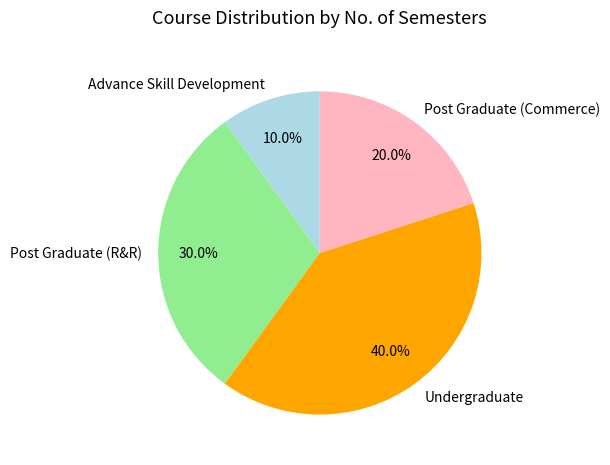

What is the largest slice in the pie chart?

Undergraduate